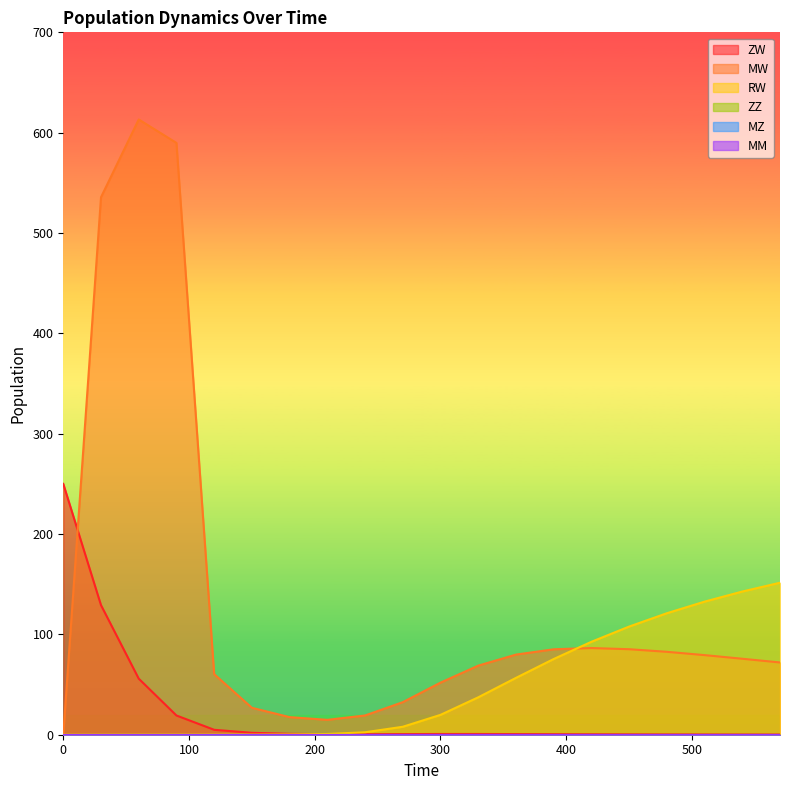

Does the chart display data point markers on the line(s)?

No